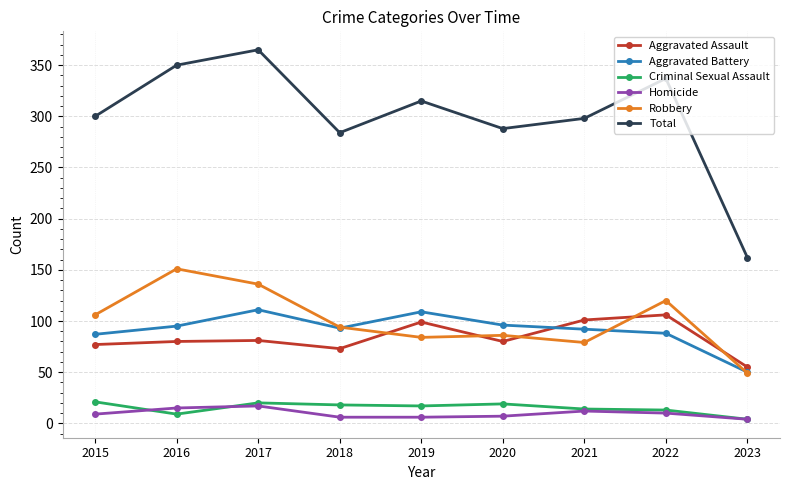

At which category is the sum across all series the highest?

2017